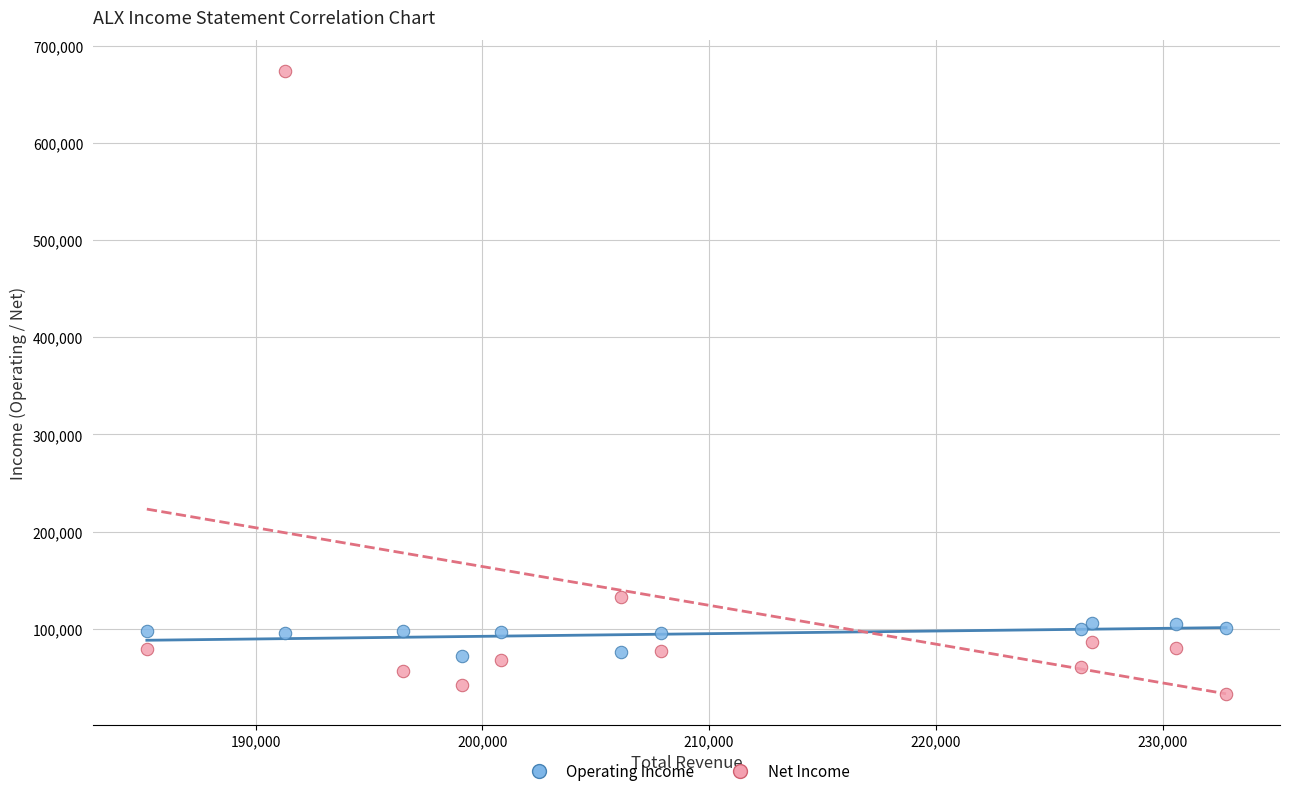

What are all the series names shown in the legend?

Operating Income, Net Income